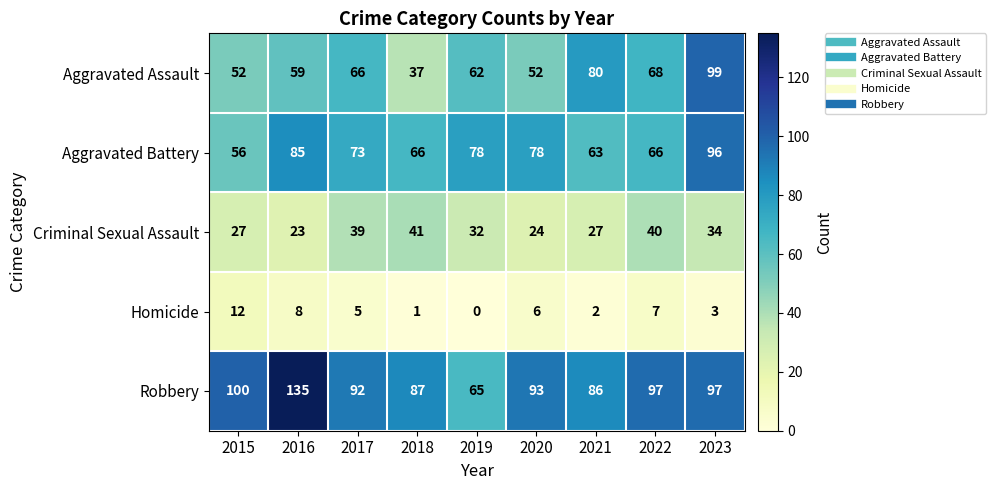

Which series has the widest spread of values?

Robbery